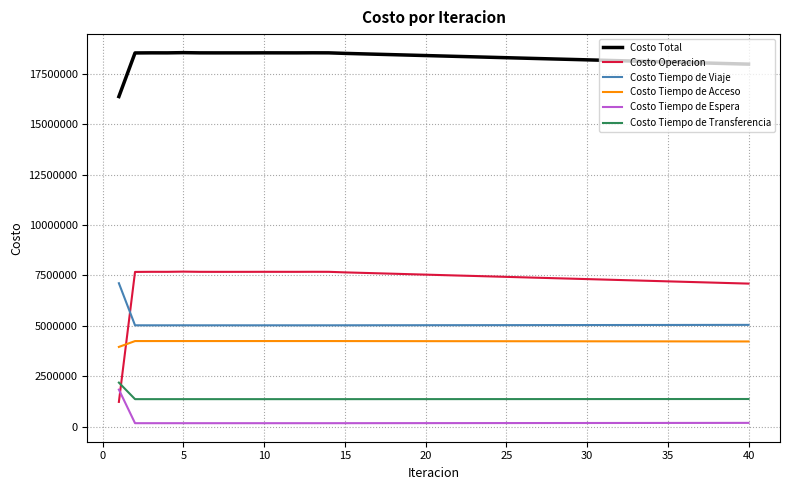

True or false: Costo Operacion and Costo Tiempo de Acceso intersect in this chart.

True